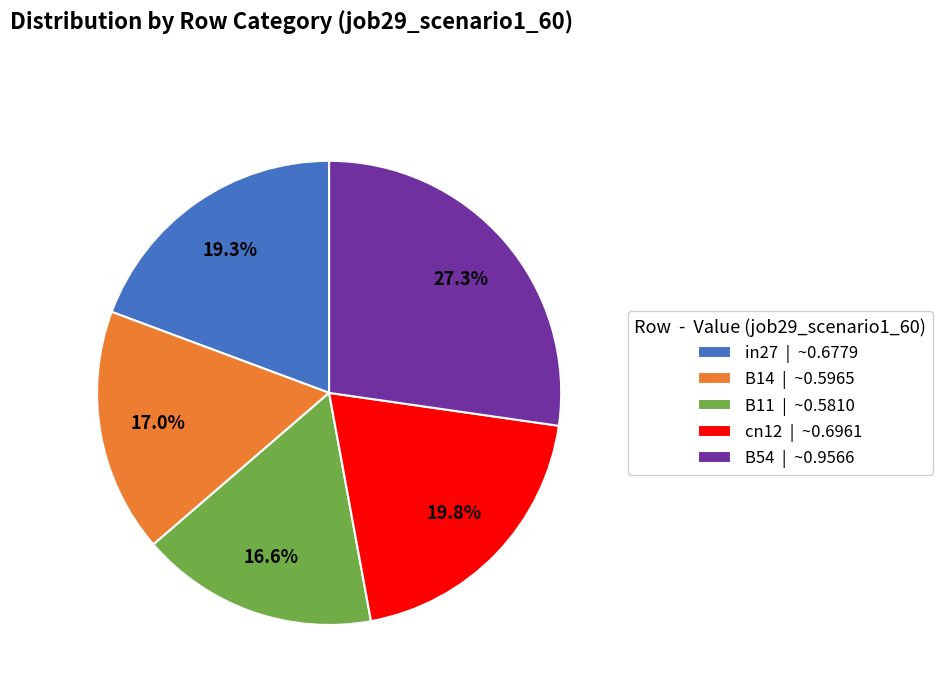

How much of the chart is everything except B14?

83.0%